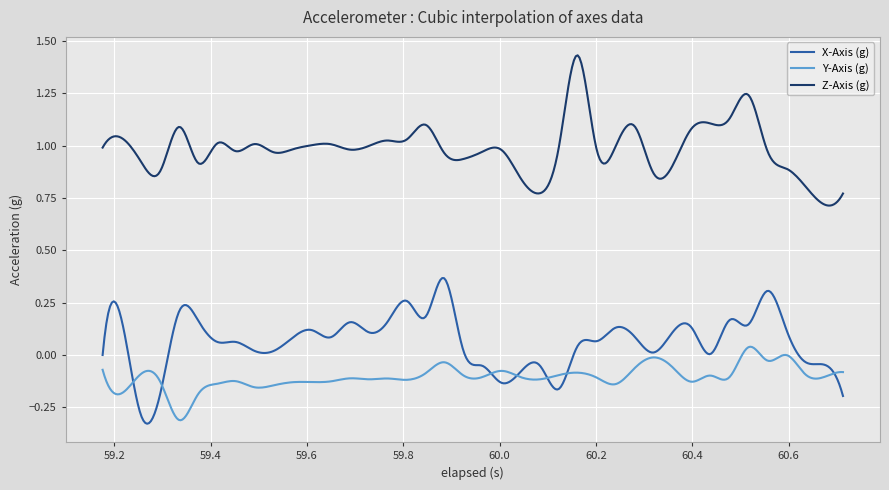

True or false: Z-Axis (g) and Y-Axis (g) cross at least once.

False